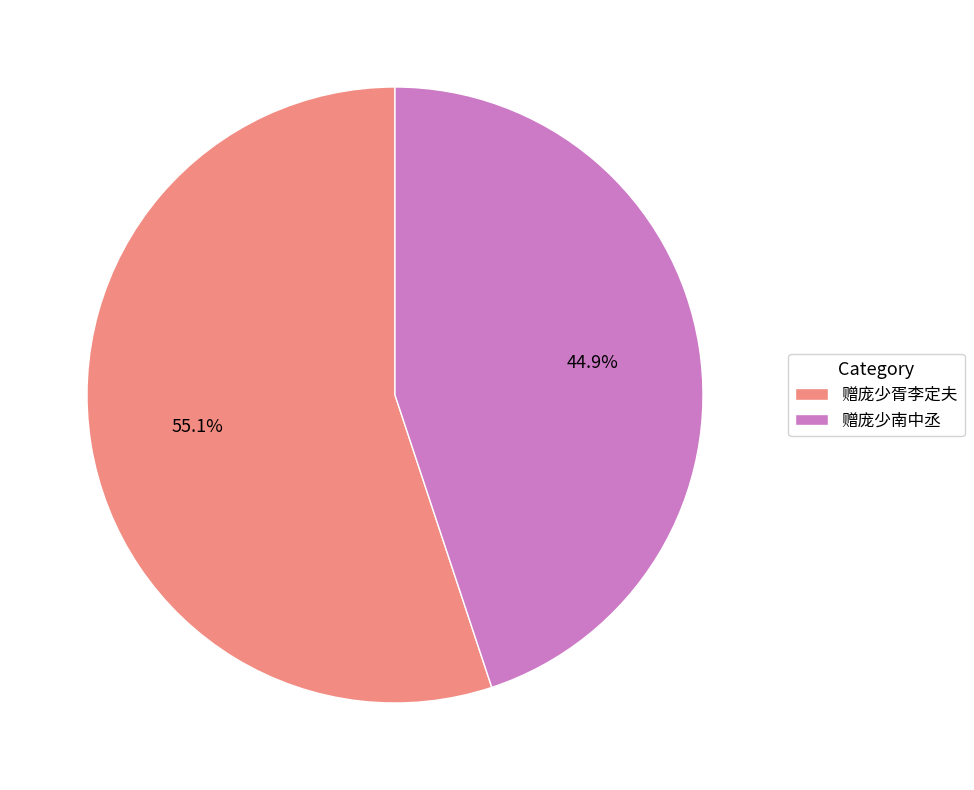

Rank the categories by value from lowest to highest.

赠庞少南中丞, 赠庞少胥李定夫